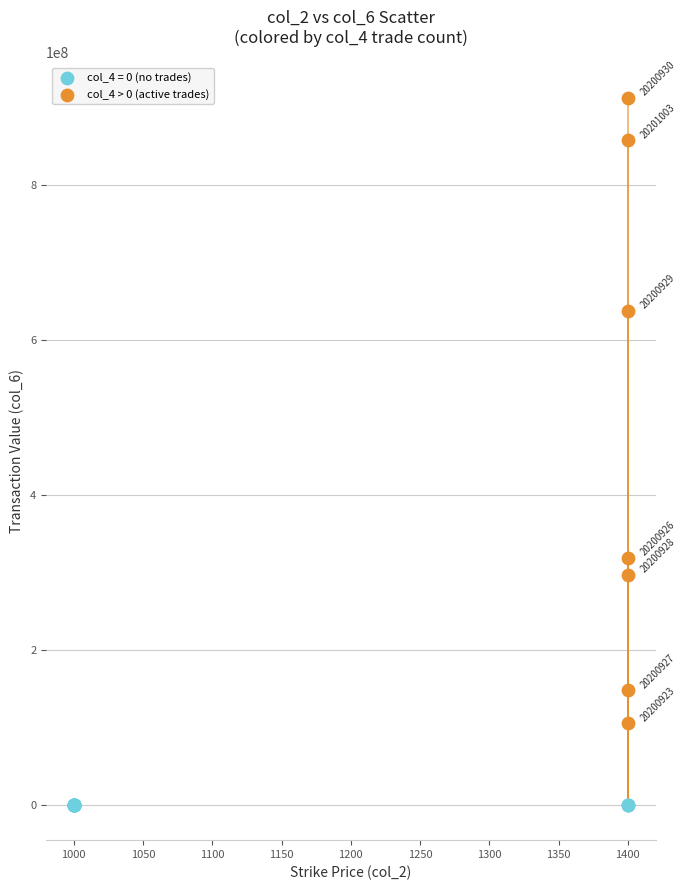

Which series contains the lowest Y value?

col_4 = 0 (no trades)